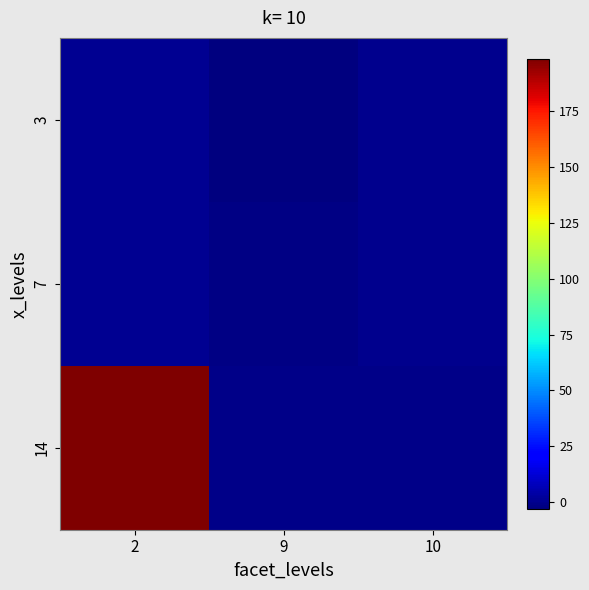

List the series in order of their peak value, lowest first.

3, 7, 14